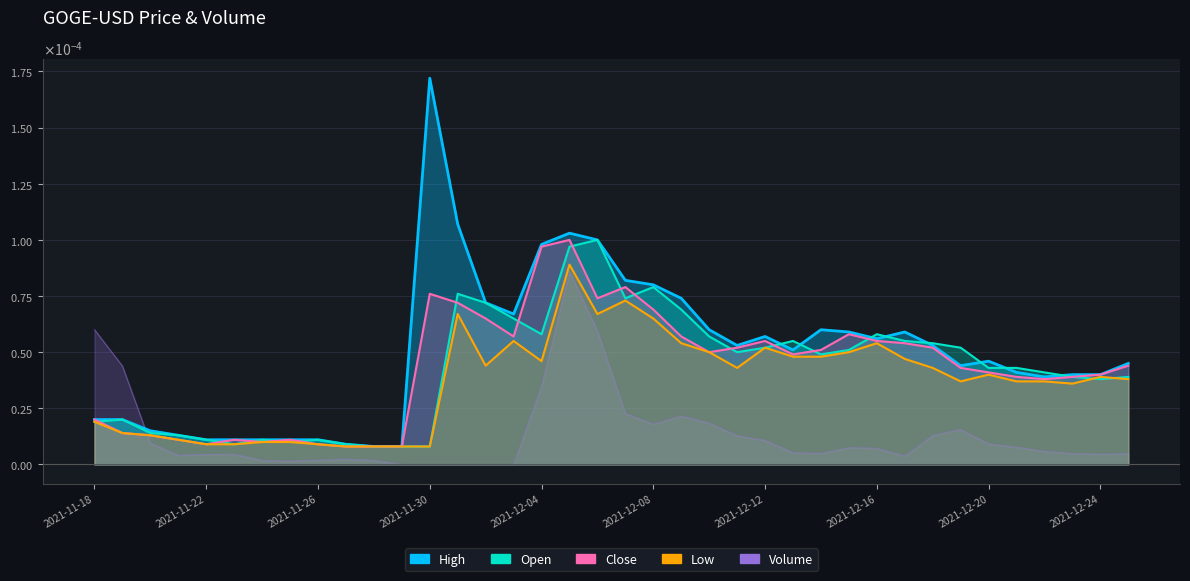

True or false: Low and Close intersect in this chart.

False